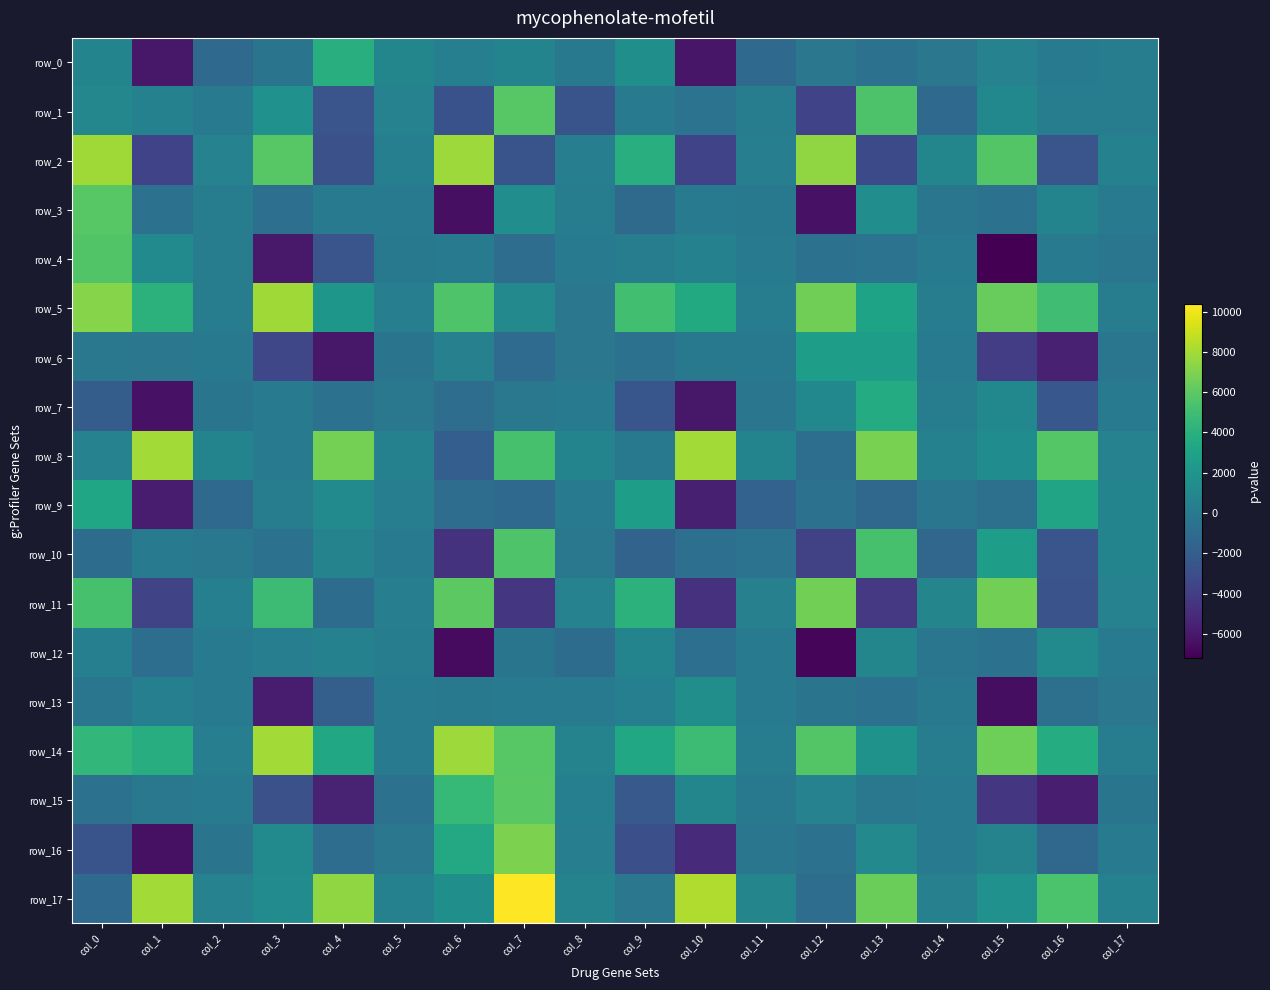

At which category is the sum across all series the highest?

col_7